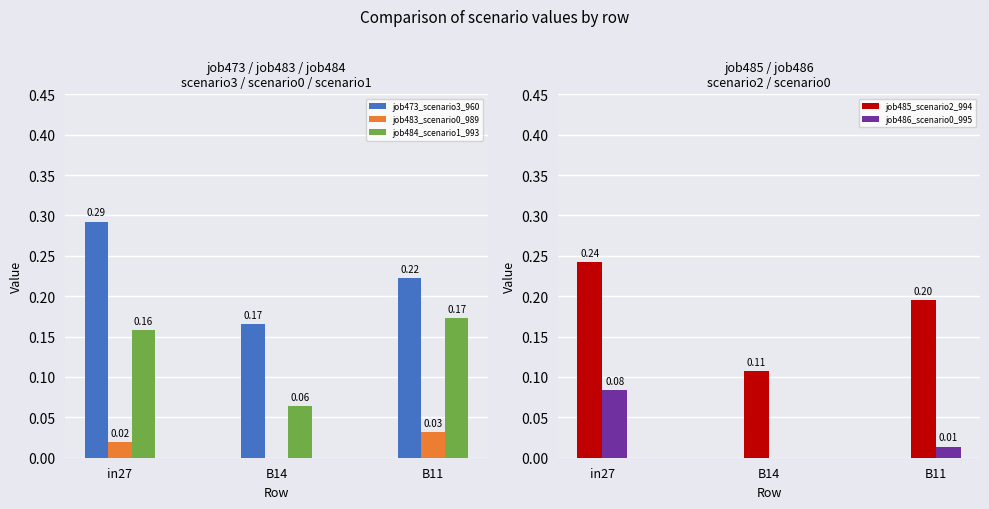

Is it true that job483_scenario0_989 equals 0.1 at B11?

False